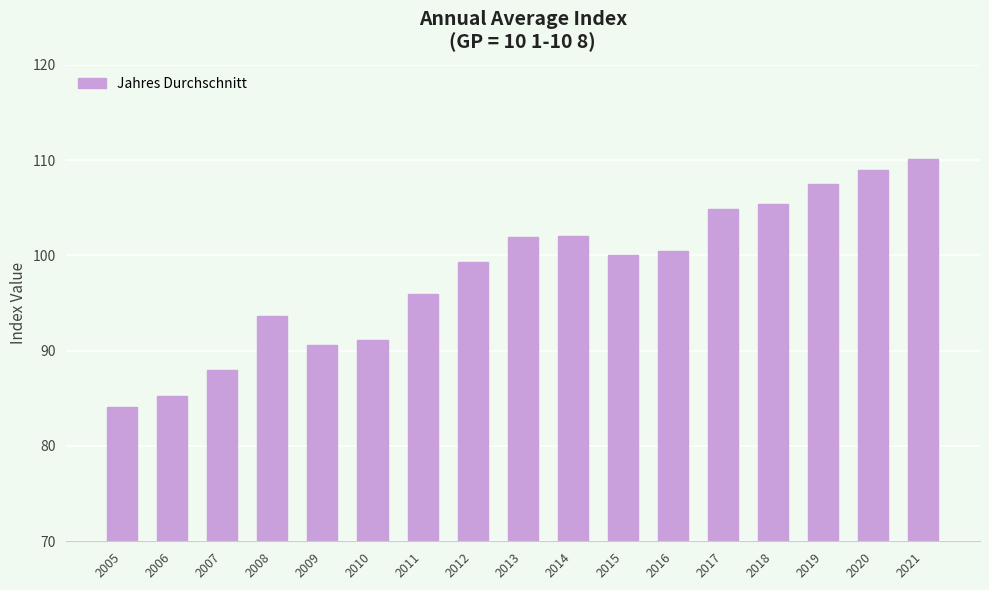

How many data points are less than 100?

8